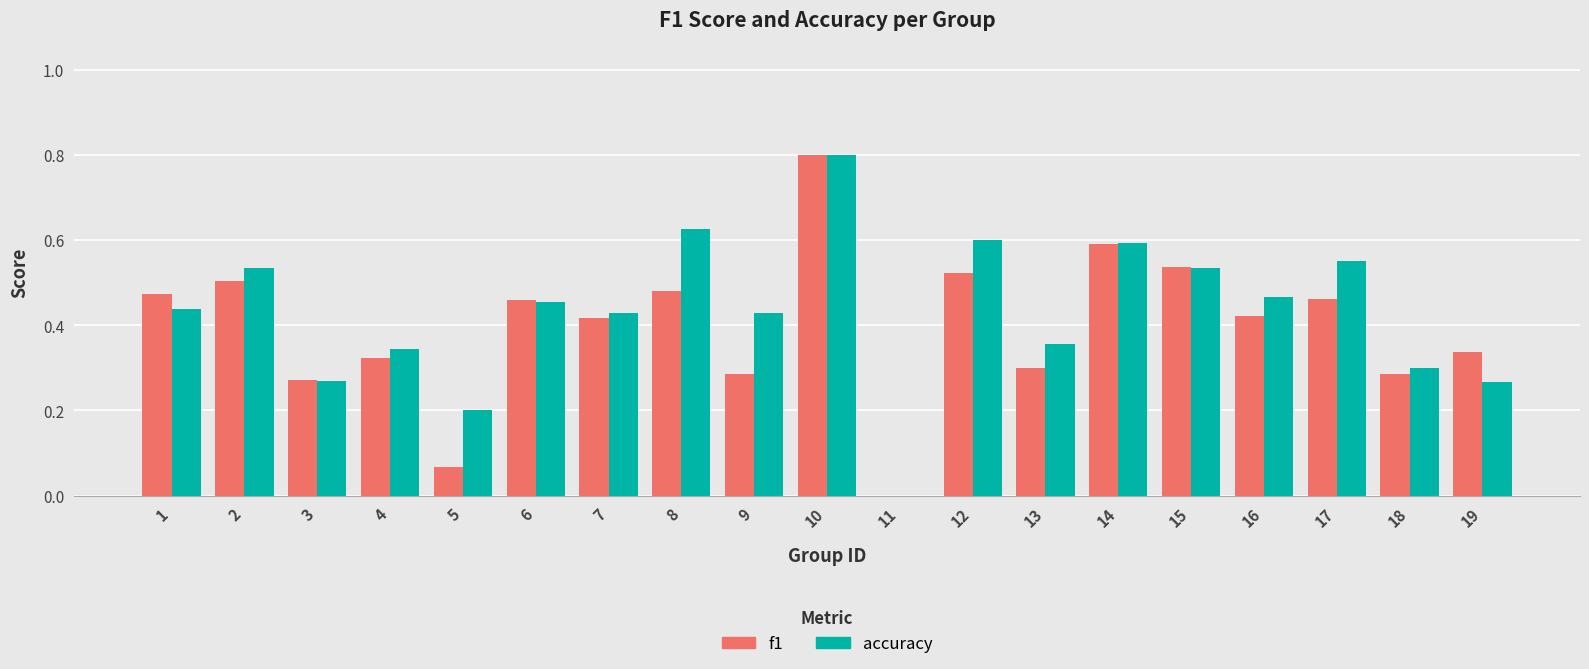

Between 4 and 5, which series saw the biggest shift?

f1